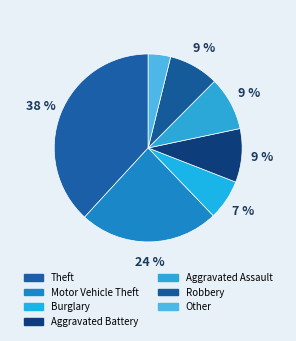

Is there any slice that represents more than half of the pie?

No